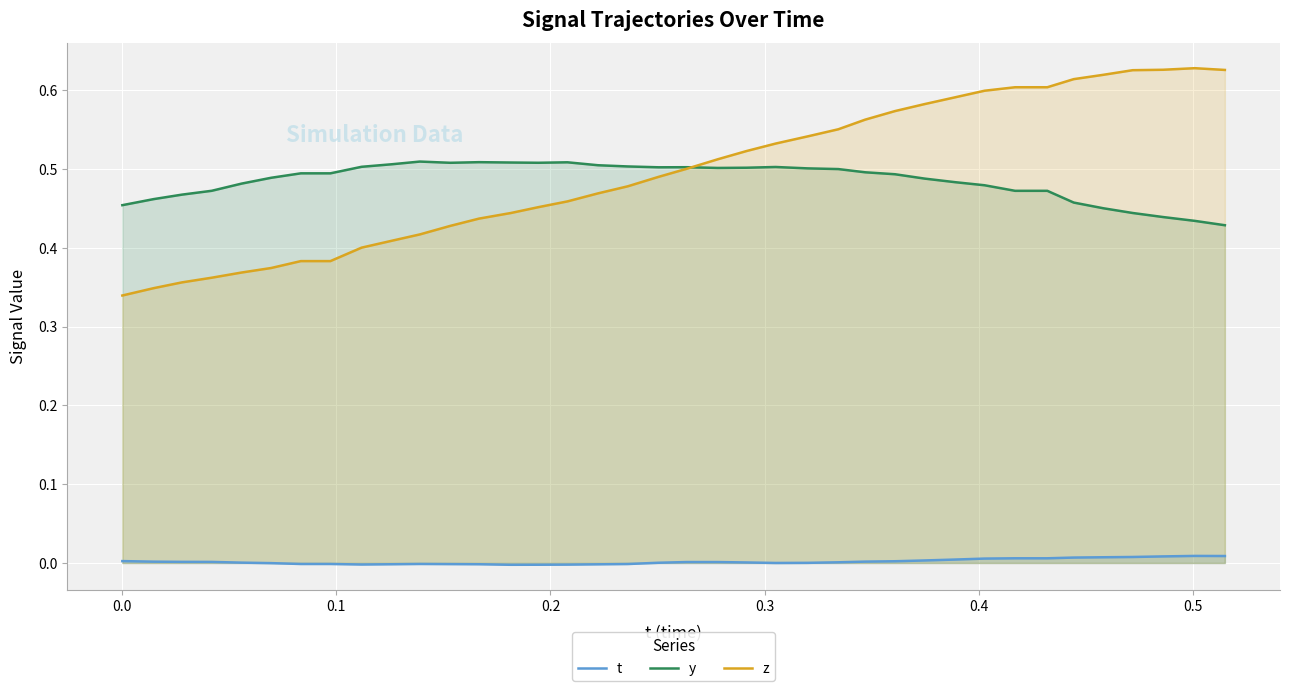

True or false: y has more than 2 points higher than both neighbors.

True